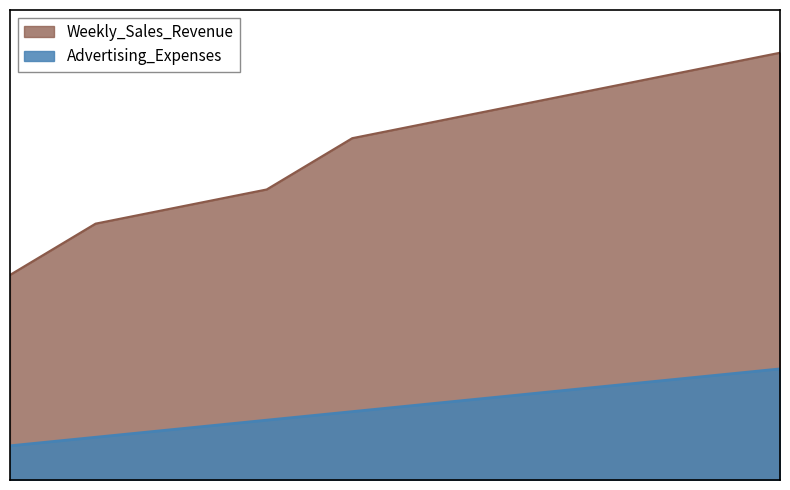

Is it true that Advertising_Expenses equals 252 at 6?

False